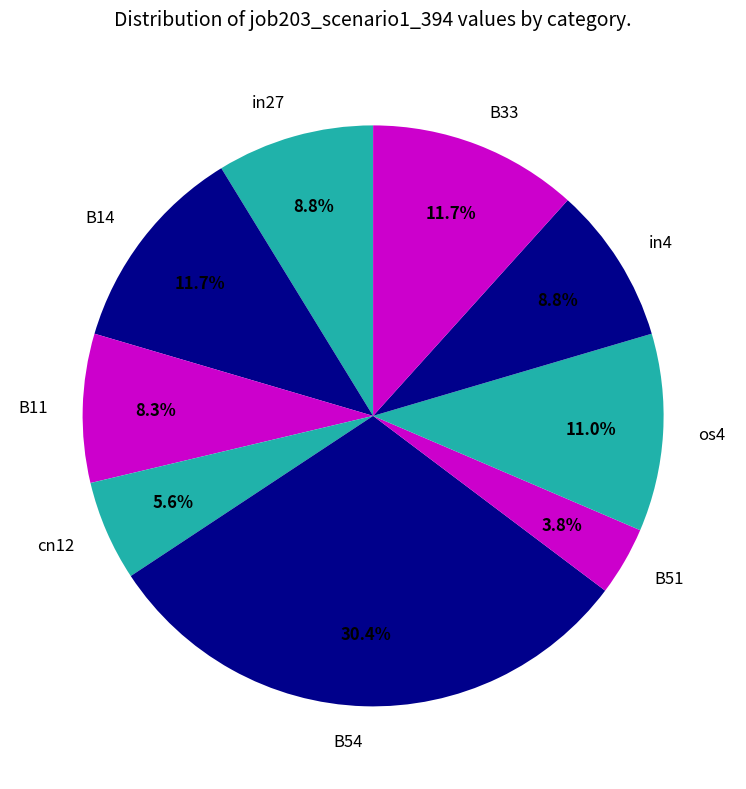

Which has a higher value, B54 or in27?

B54